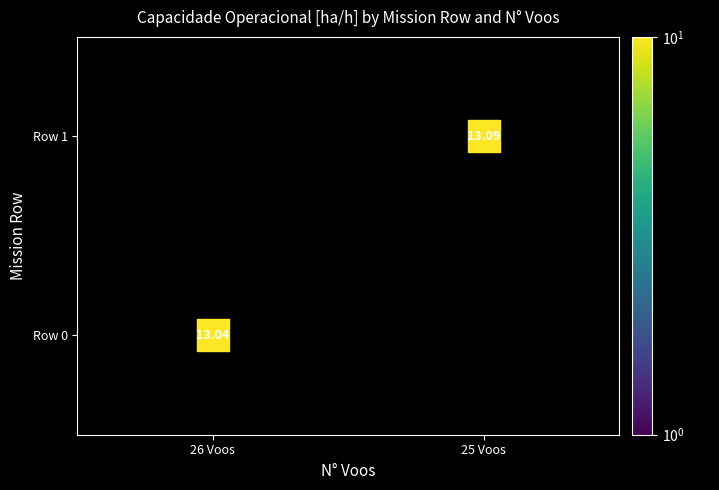

The value of 1 at Capacidade is 5.2. True or false?

False